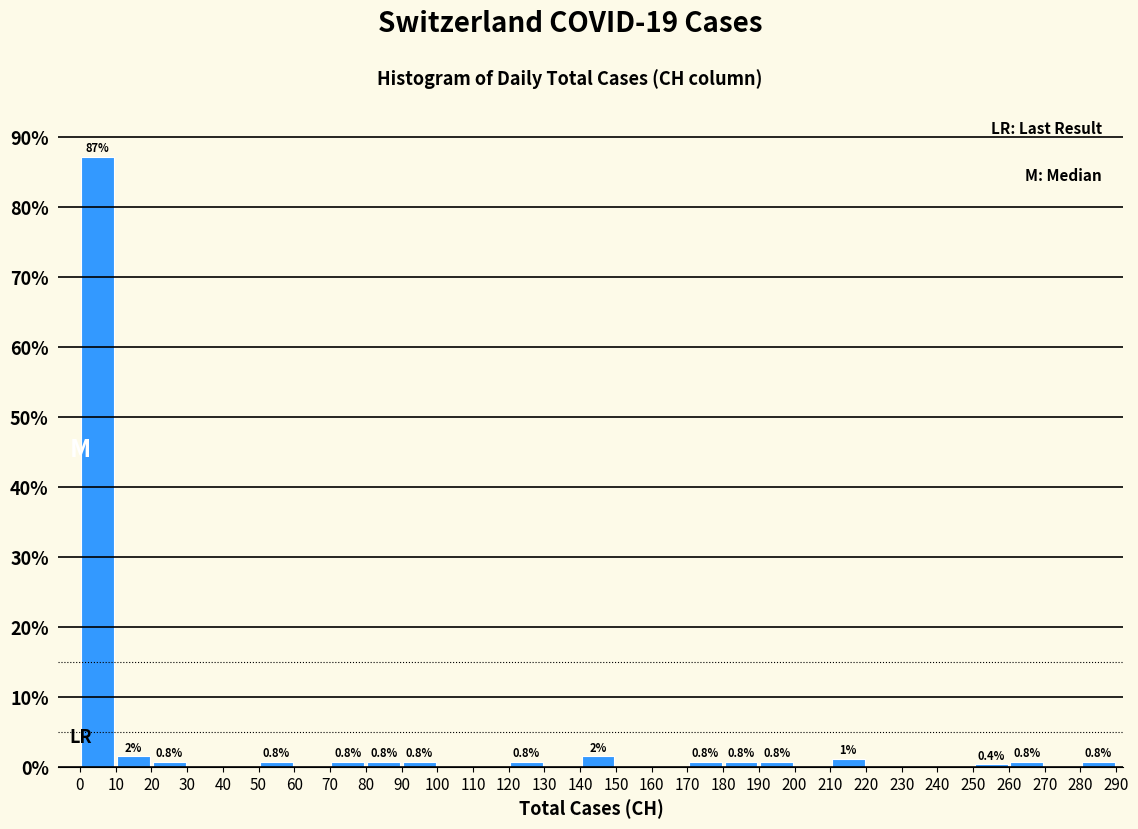

Which range on the x-axis has the tallest bar?

0 to 10